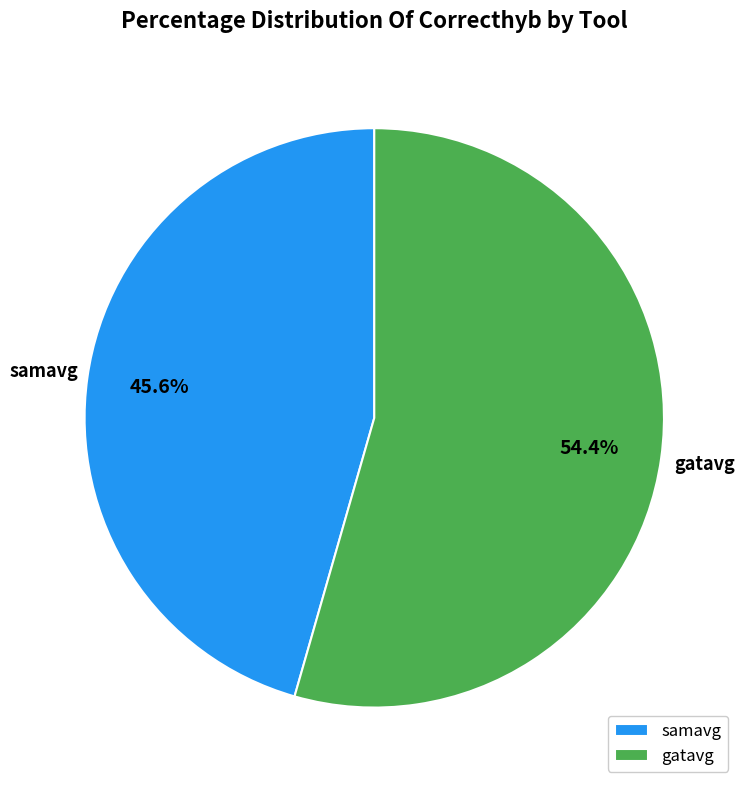

To the nearest percent, what is the difference between the gatavg and samavg slice percentages?

9%